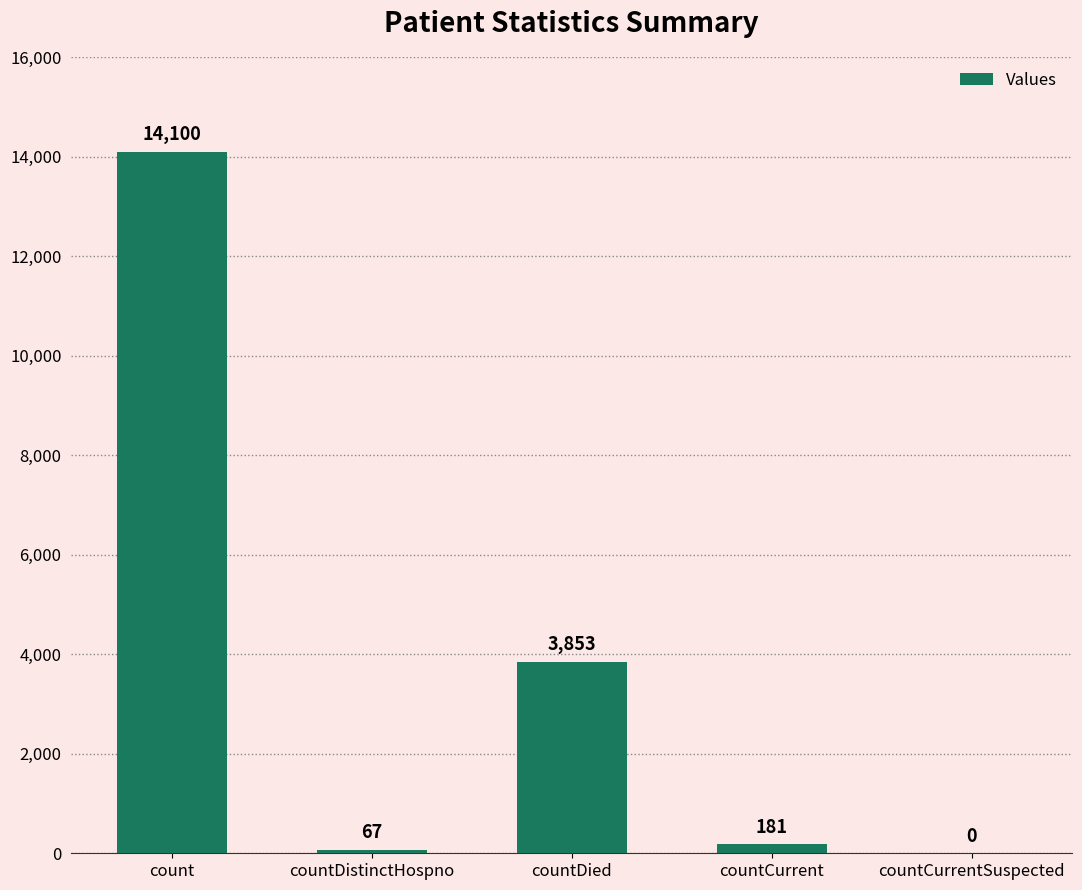

How many data points does each series have?

5